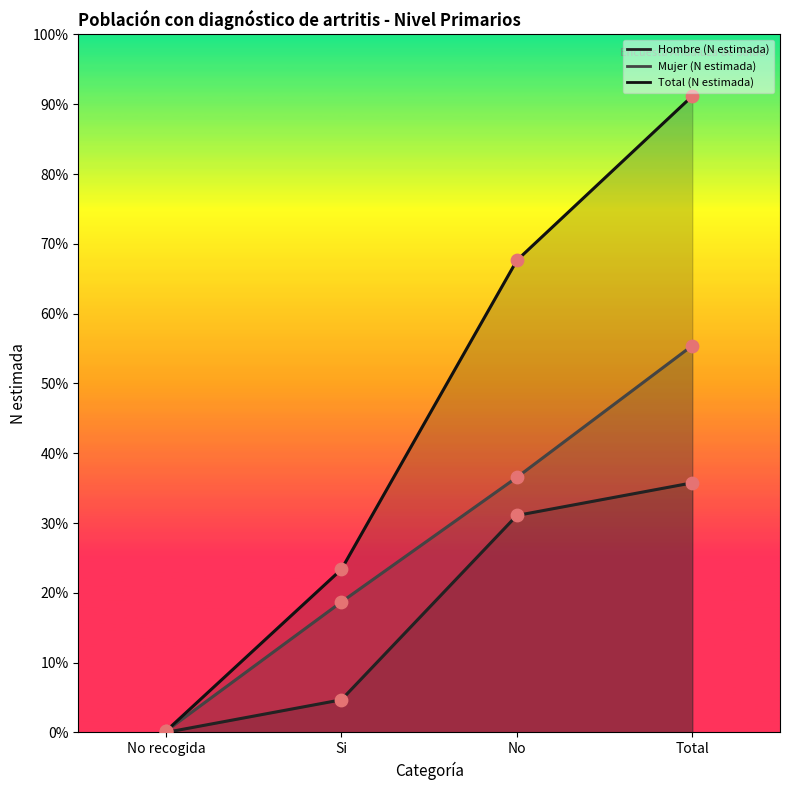

Which series contains the highest Y value?

Total (N estimada)